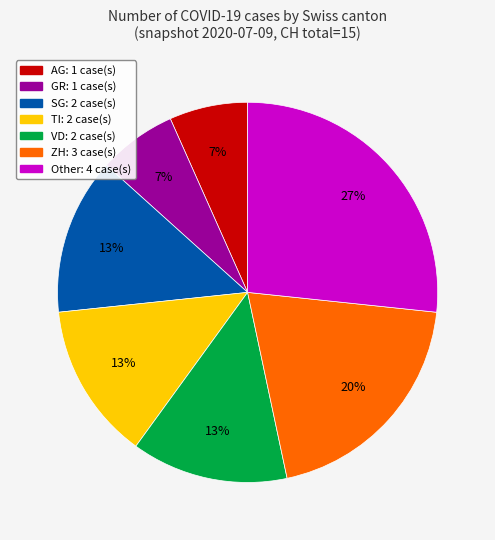

To the nearest percent, what is the difference between the largest and smallest slice percentages?

20%